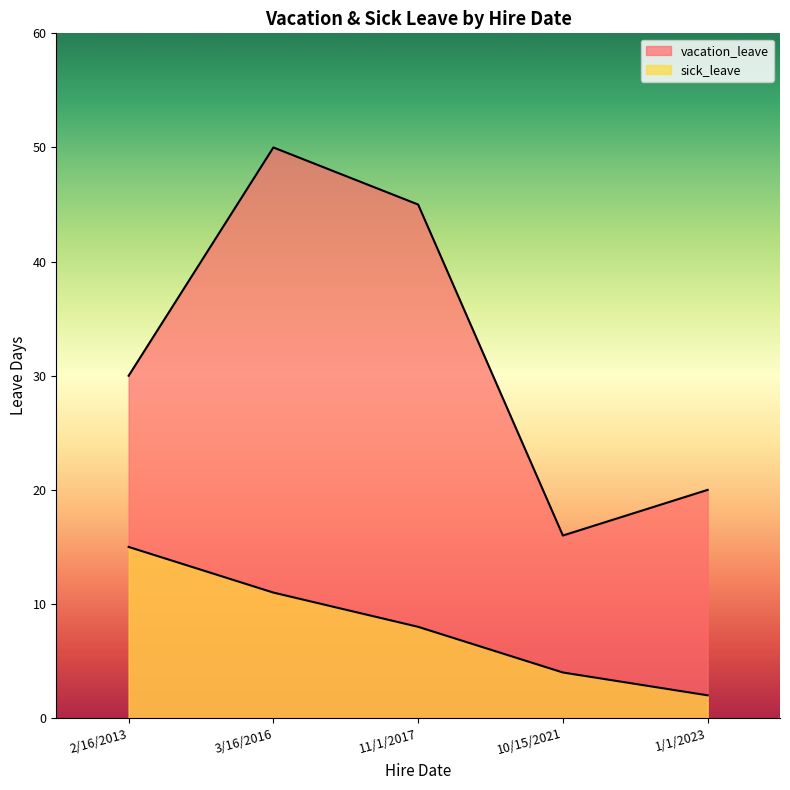

How many lines are shown in the chart?

2